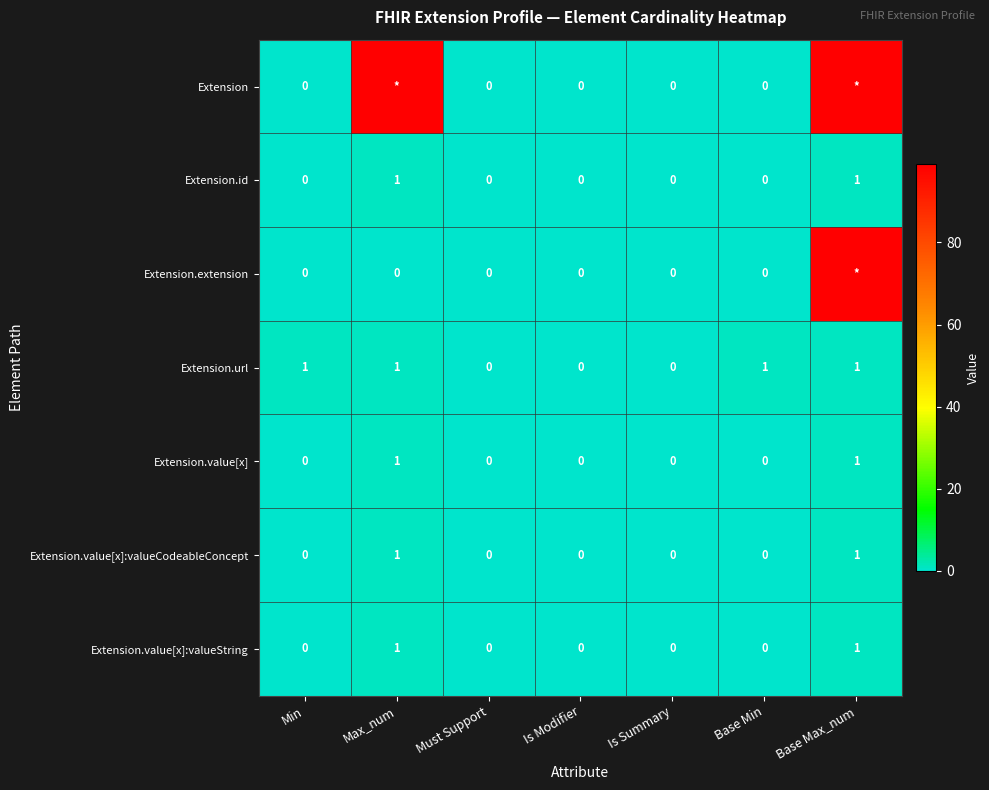

How many values in the Extension.id series exceed 0?

2